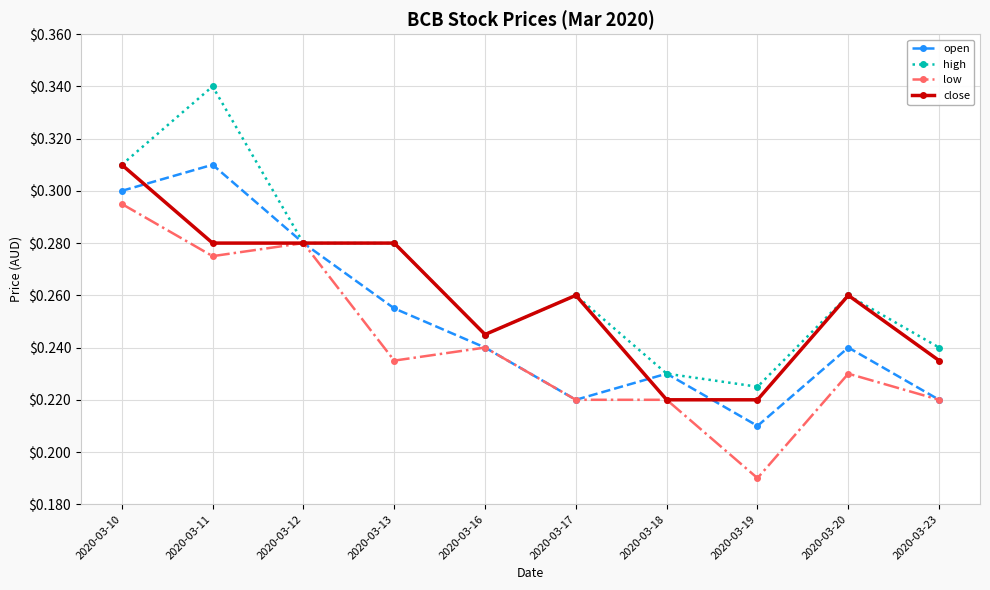

Is the value of high at 2020-03-10 greater than the value of open at 2020-03-20?

Yes